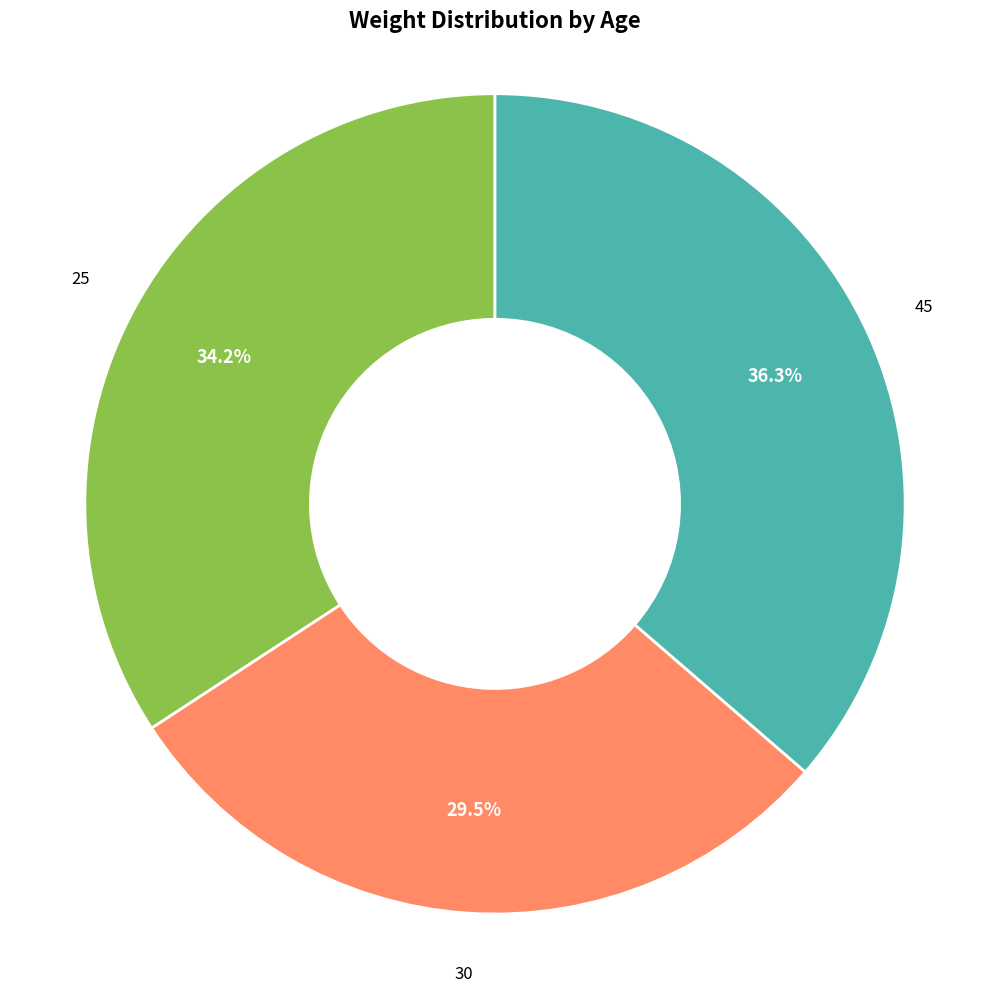

Is there a majority slice in this chart?

No